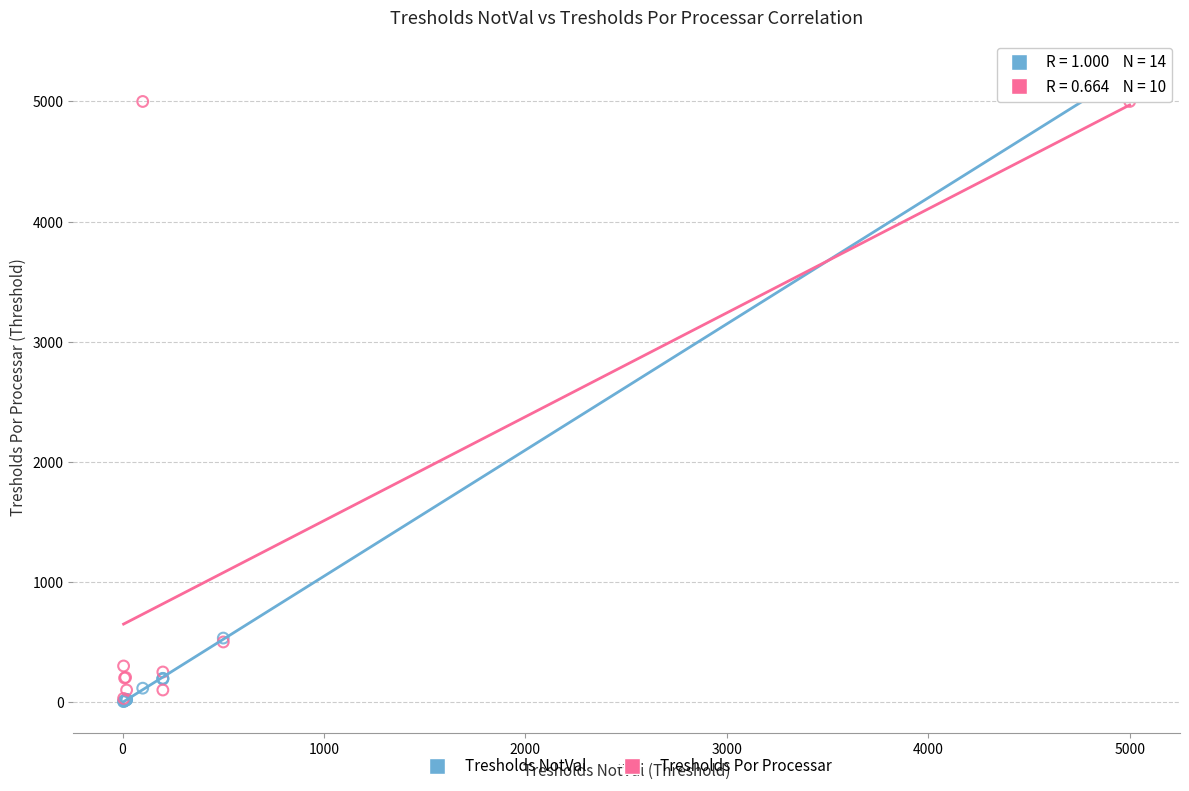

Which series contains the highest Y value?

Tresholds NotVal